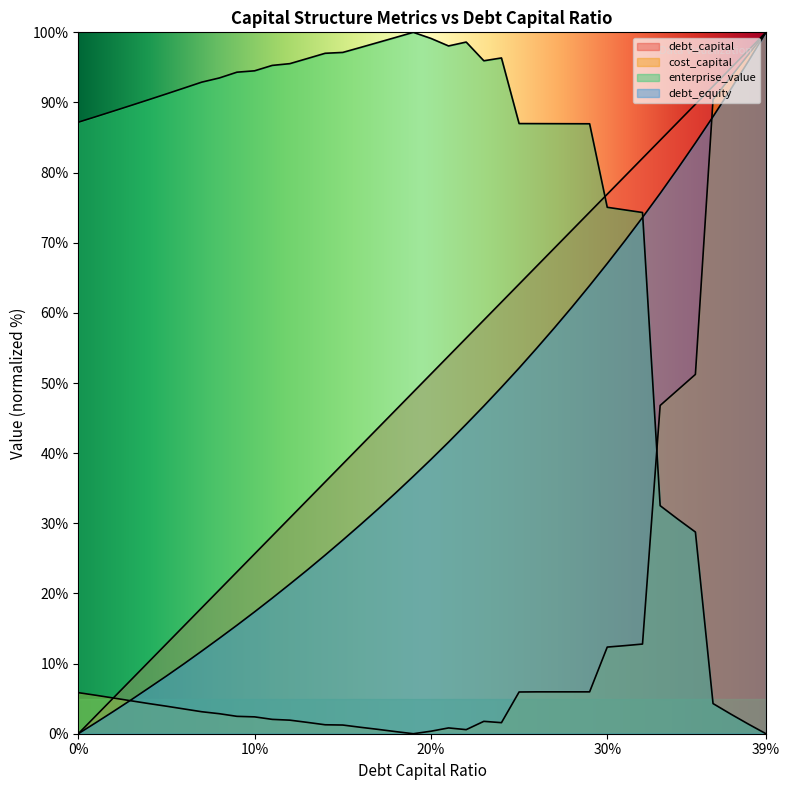

In enterprise_value, how many points are lower than both neighbors (excluding endpoints)?

2